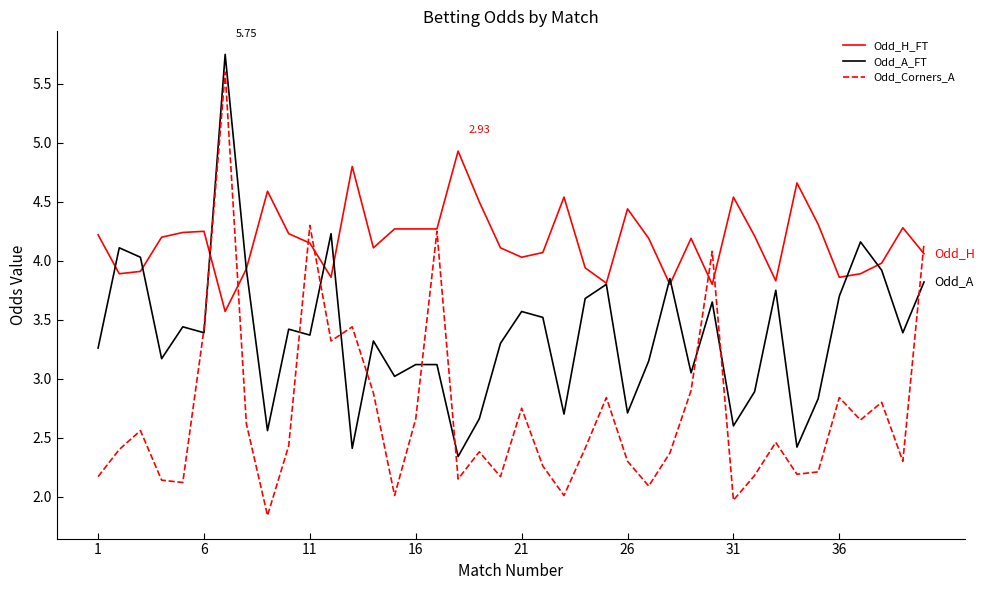

Which series has the largest total across all categories?

Odd_H_FT